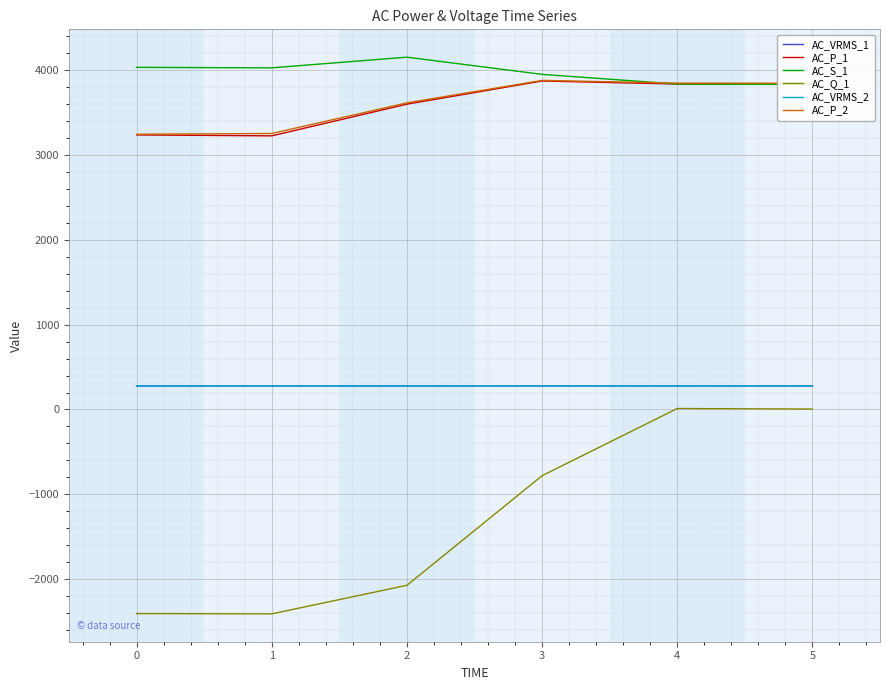

At which category does AC_Q_1 reach its first local peak?

4